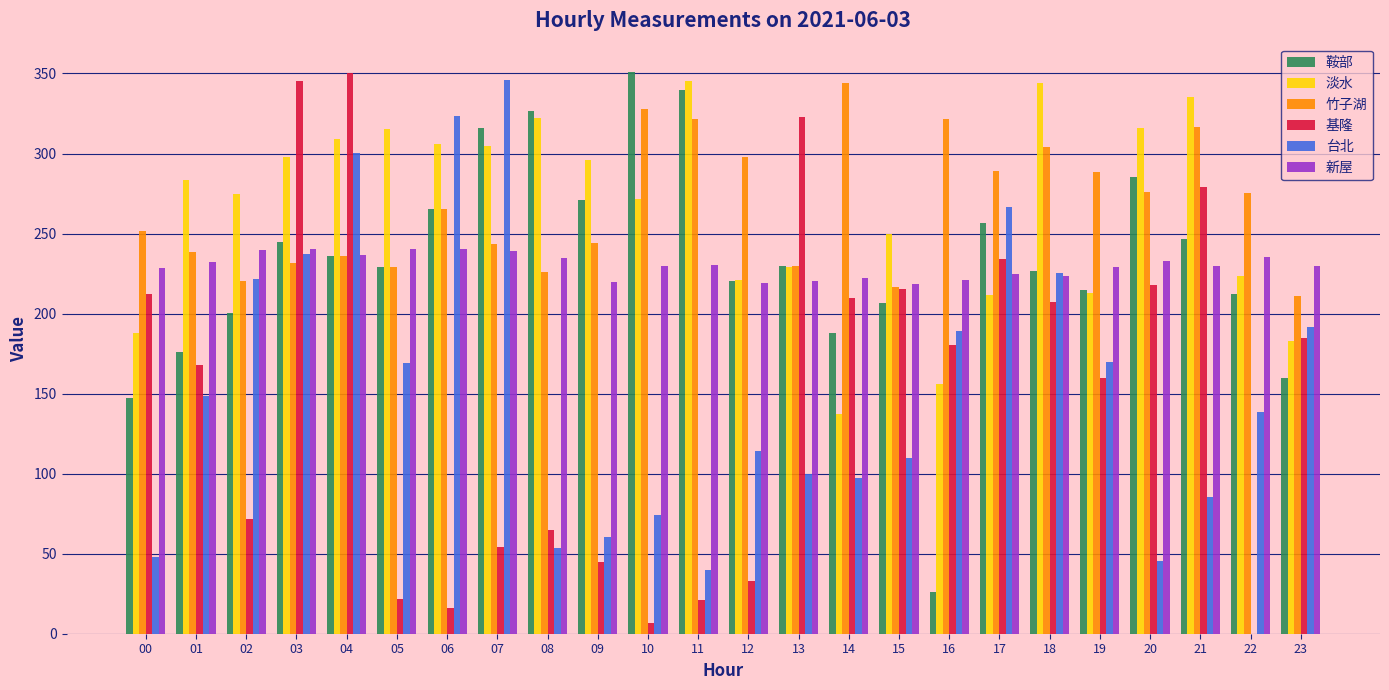

What is the greatest value displayed?

351.1